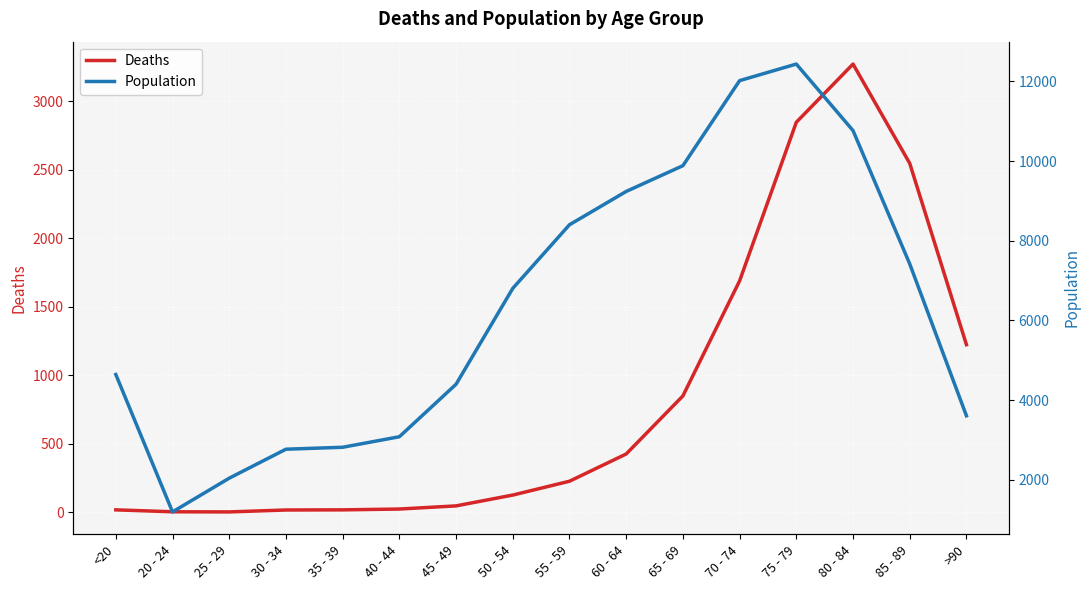

How many distinct data groups are displayed?

2